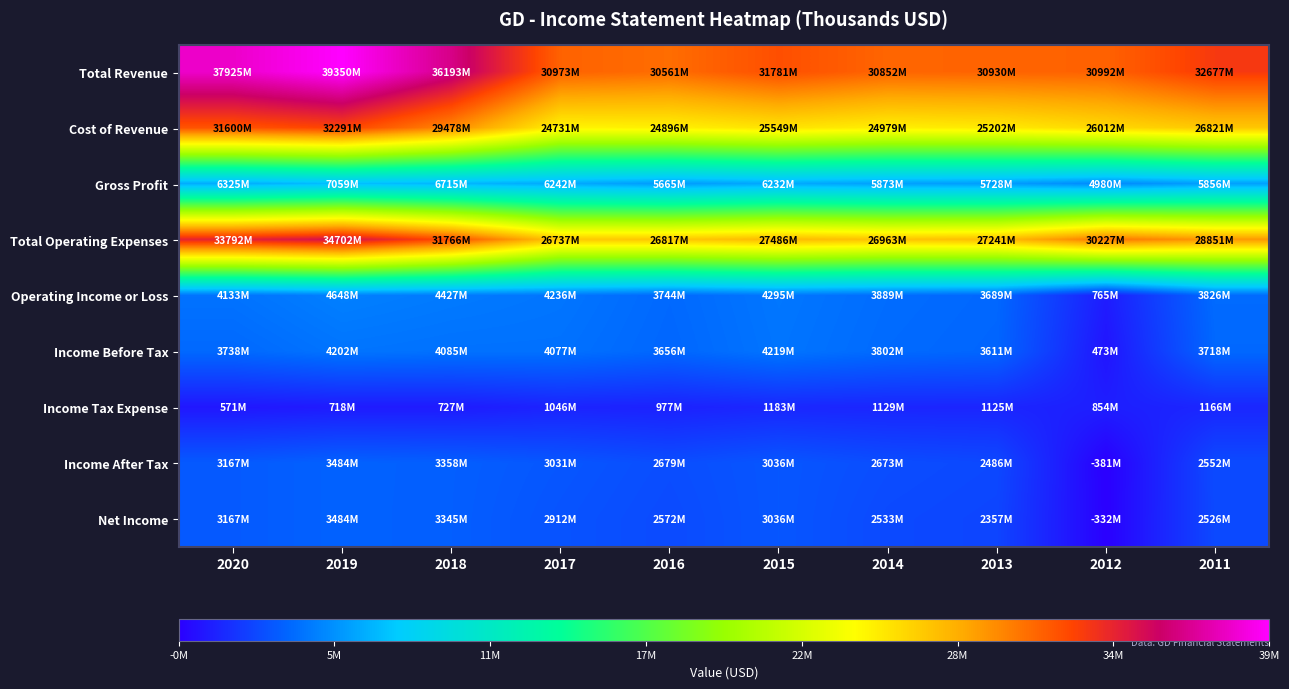

What is the total value across all series at 2014?

102693000